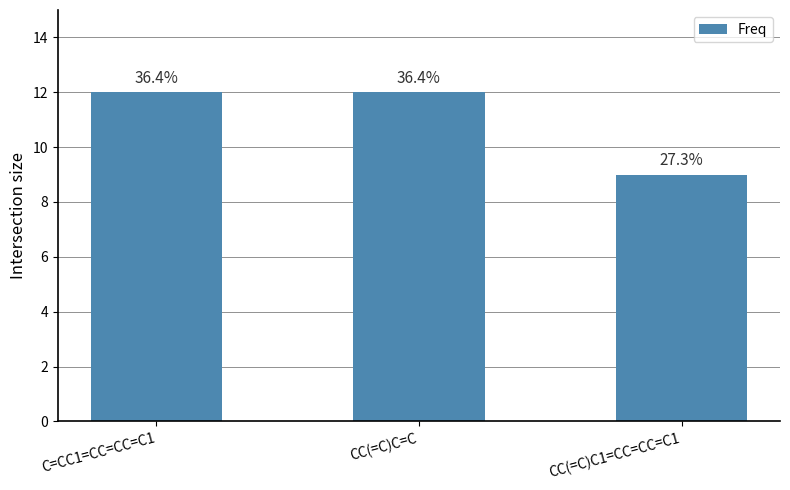

The value at CC(=C)C=C is 6. True or false?

False